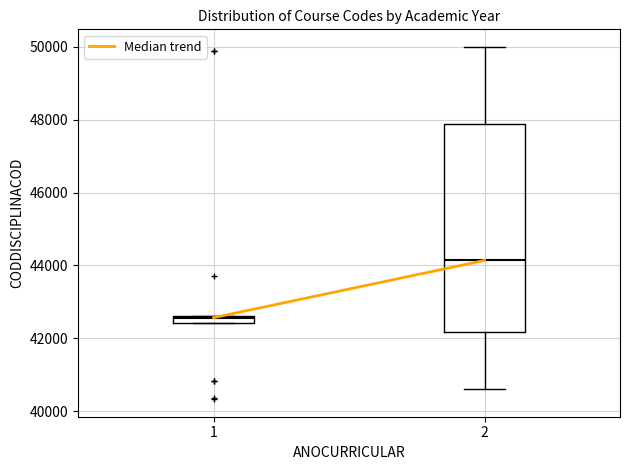

Where is the lower edge of the box at x = 1 on the y-axis? The values are not printed on the chart, so give them approximately, as read against the axis.

42400